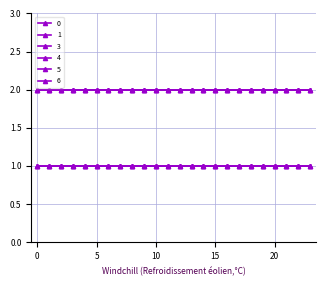

Is this an area chart (filled region under the line)?

No